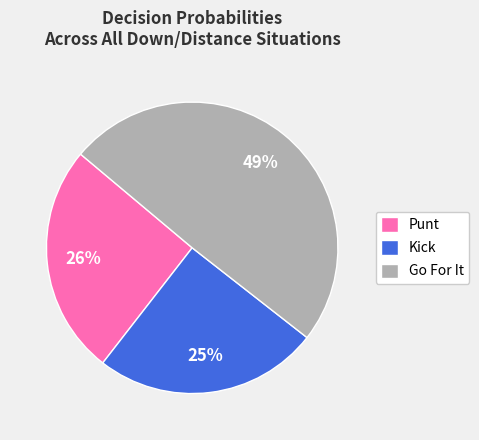

To the nearest percent, what is the difference between the largest and smallest slice percentages?

24%